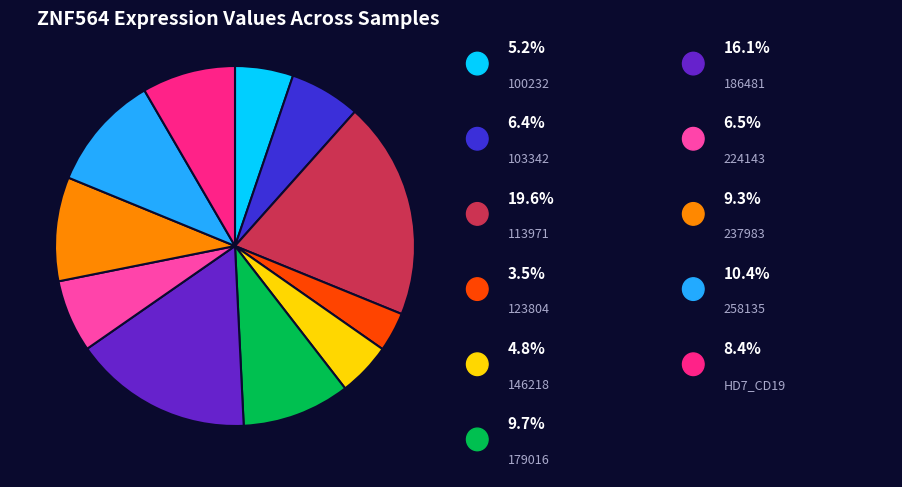

Is there a majority slice in this chart?

No